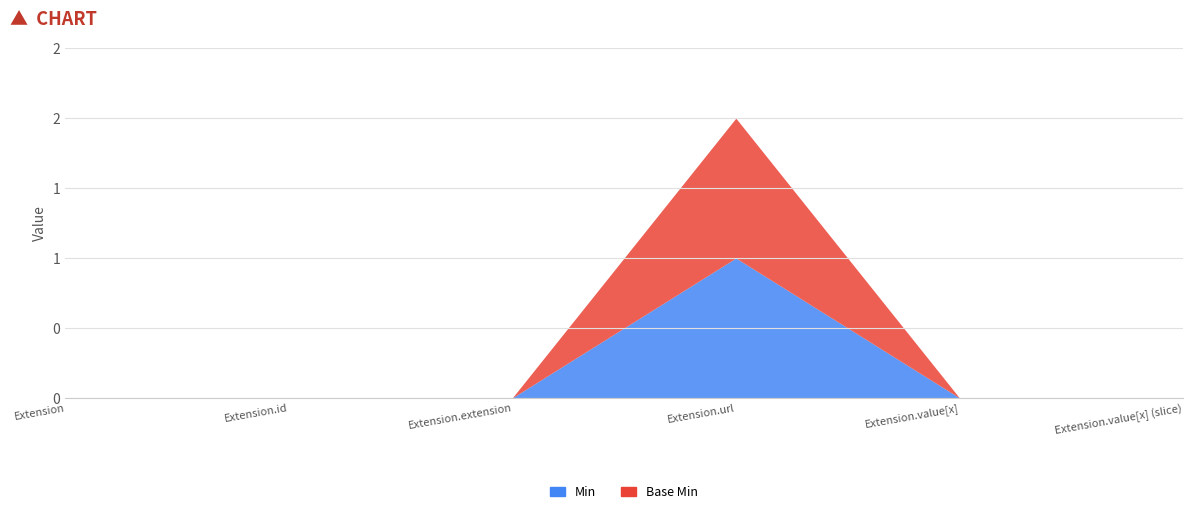

What is the label of the 5th point from the right?

Extension.id